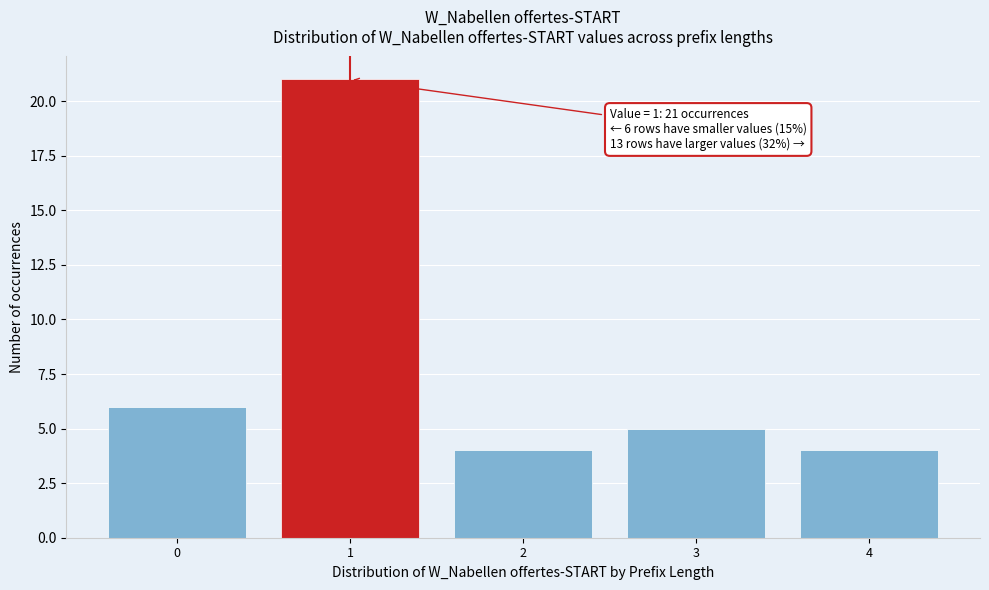

Over which range of the x-axis is the bar tallest?

0.5 to 1.5